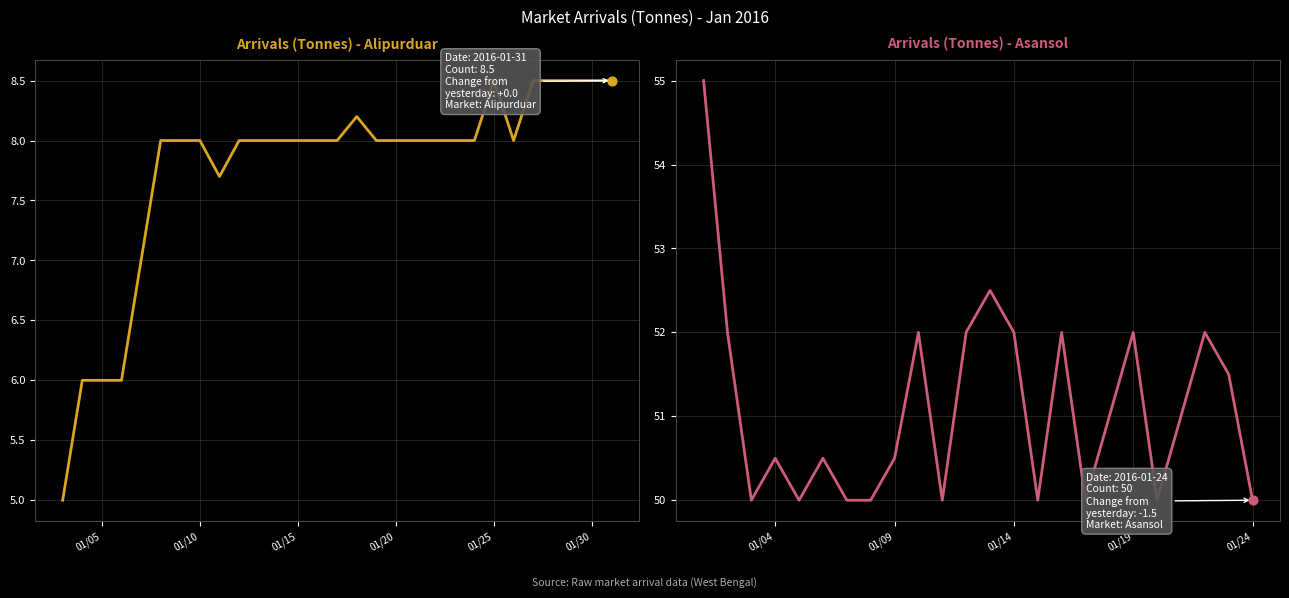

At how many categories does at least one series exceed 19?

24